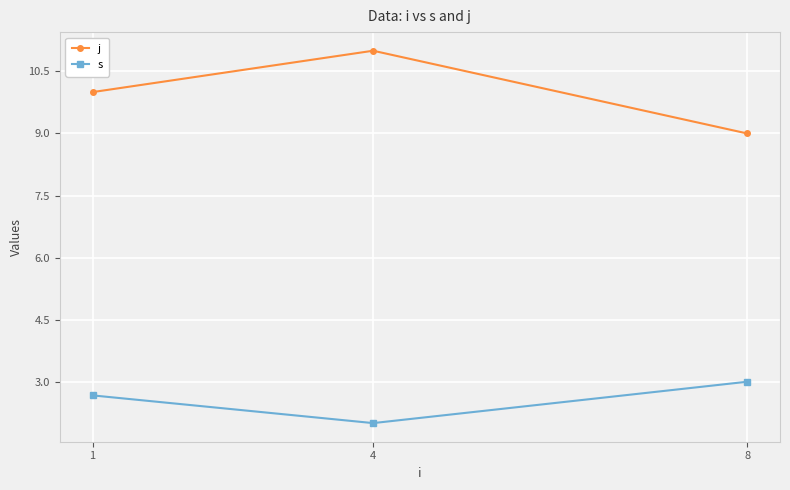

Count the j values in the range 9 to 11.

3